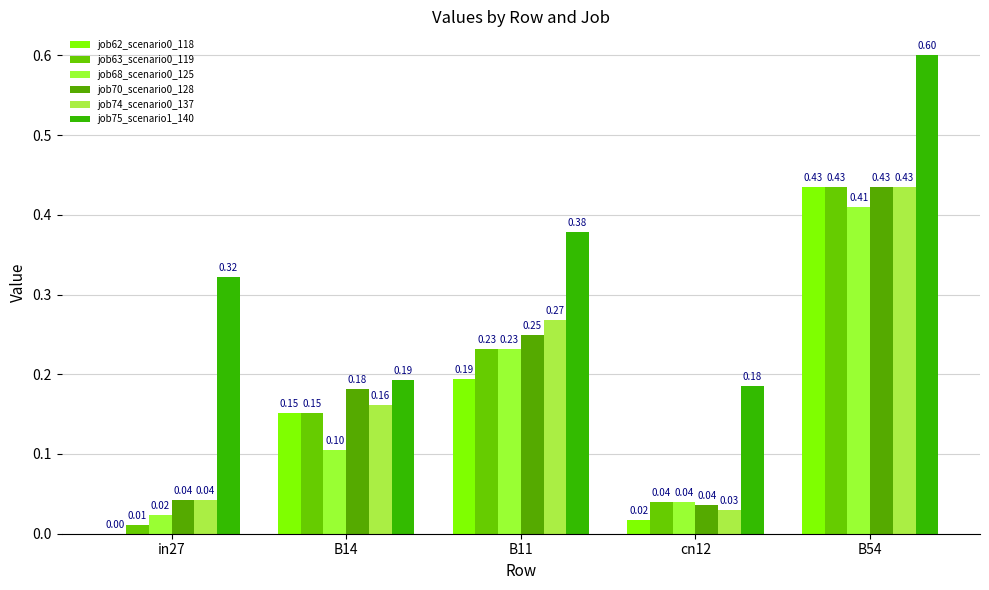

How many groups of bars are there?

5